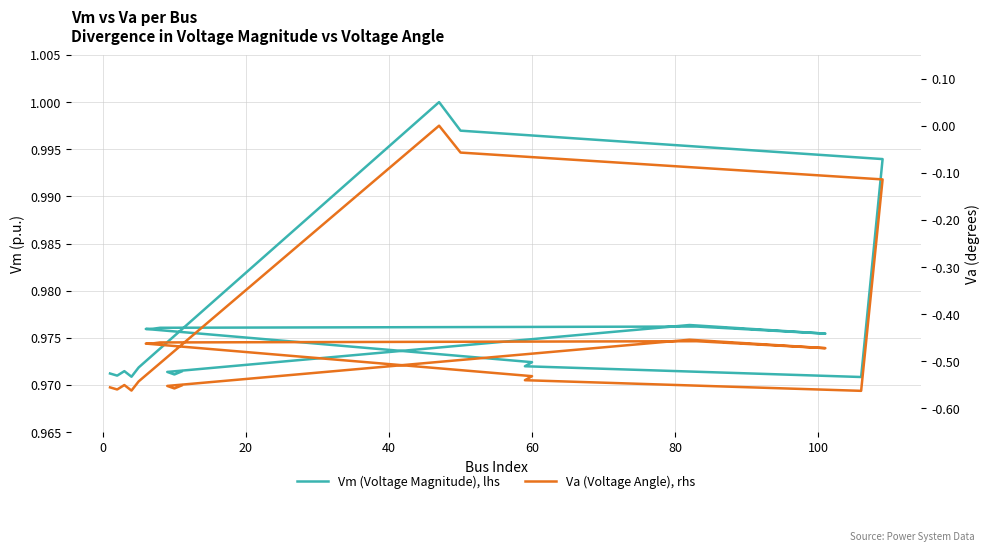

Which series has the largest range (max minus min)?

Va (Voltage Angle), rhs